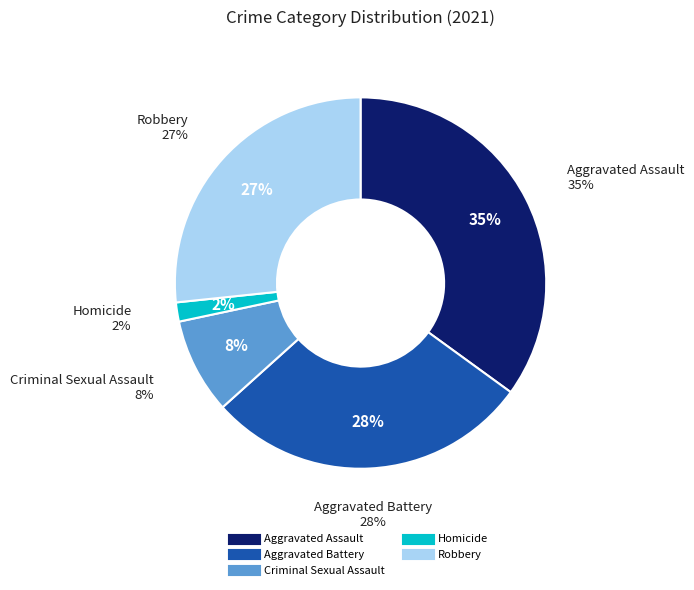

Which category has the biggest portion of the pie?

Aggravated Assault